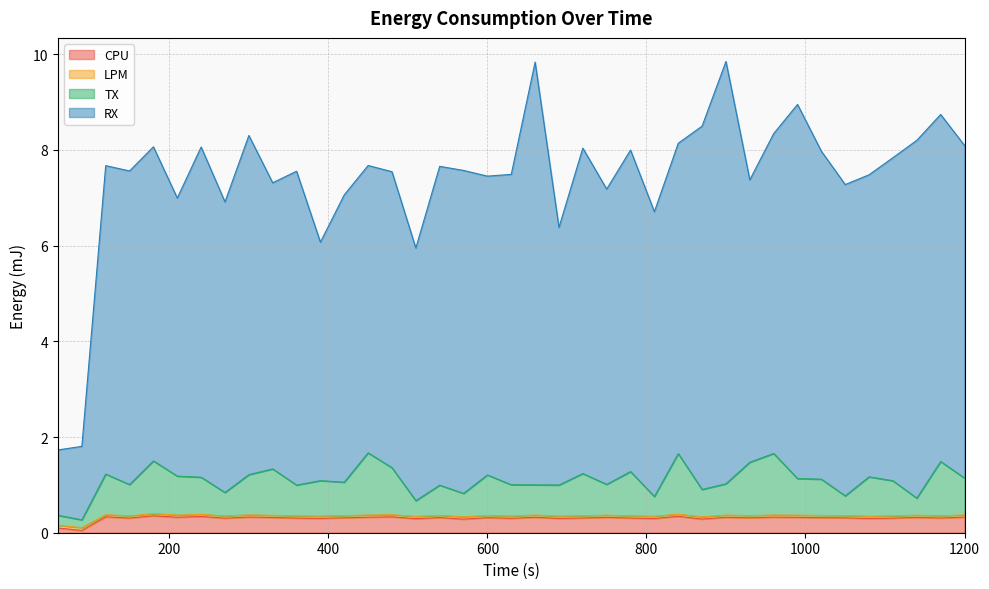

Which label corresponds to the largest value in the chart?

900